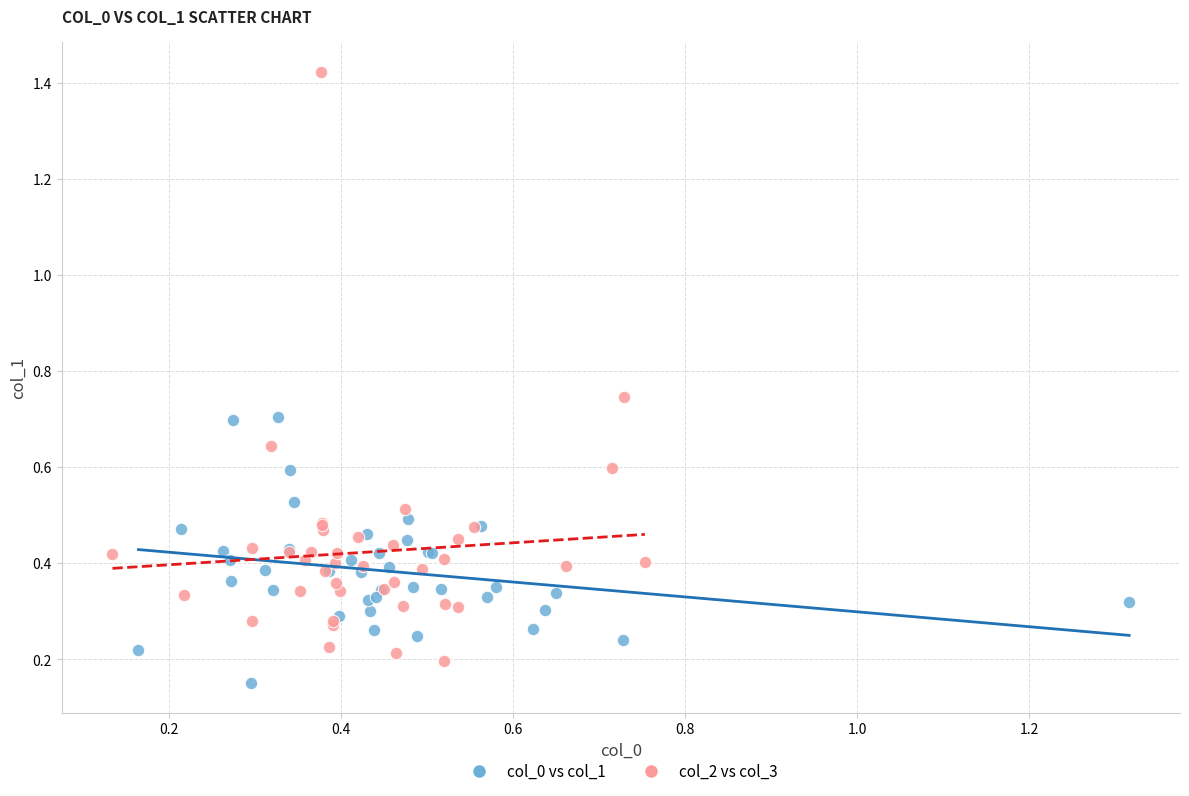

Which series reaches the minimum Y coordinate?

col_0 vs col_1